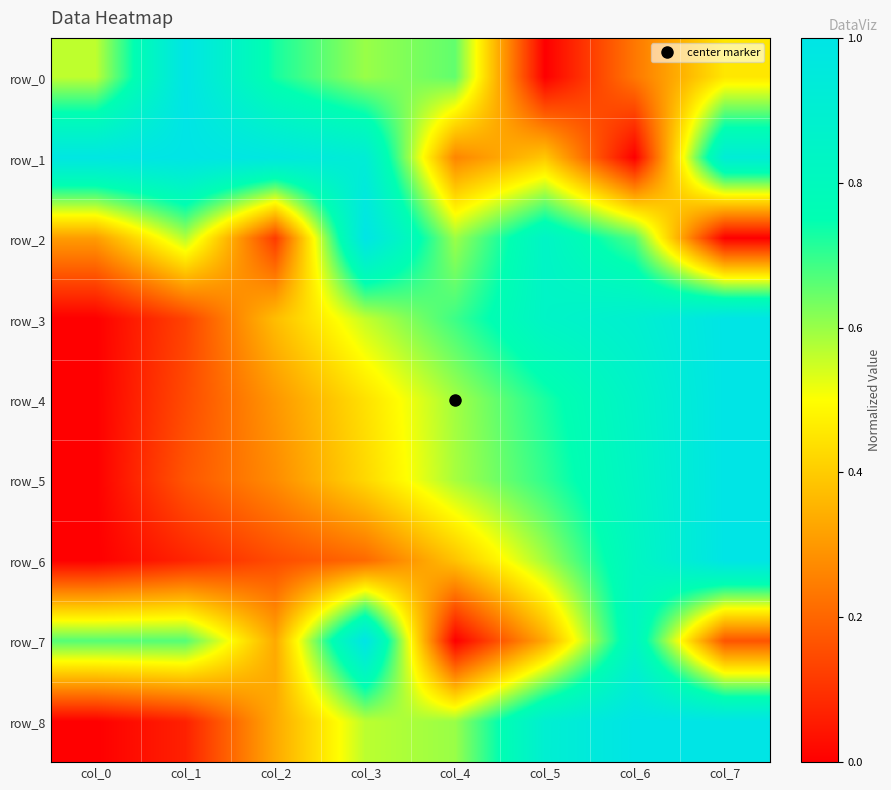

What is the sum of the row_4 values at col_1 and col_3?

0.6